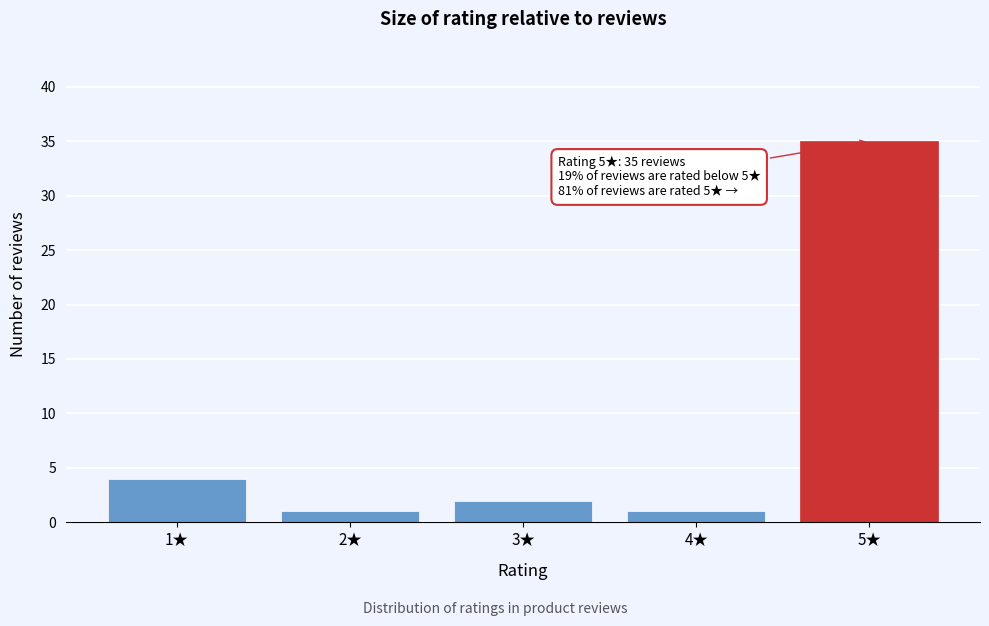

Reading left to right, list all the values displayed in this chart.

4	1	2	1	35